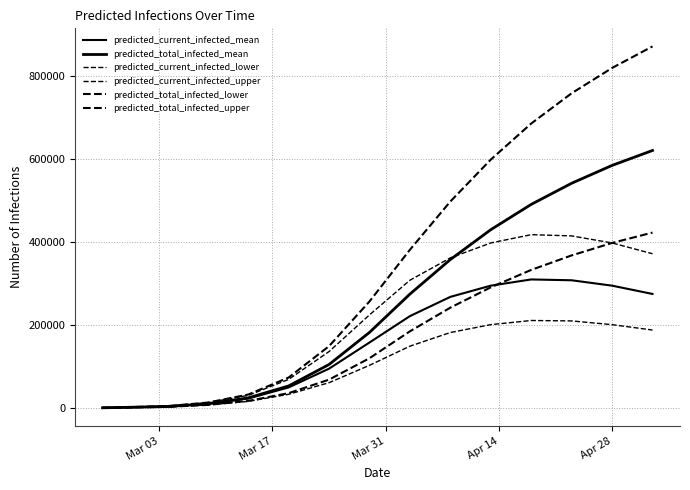

Is this an area chart (filled region under the line)?

No